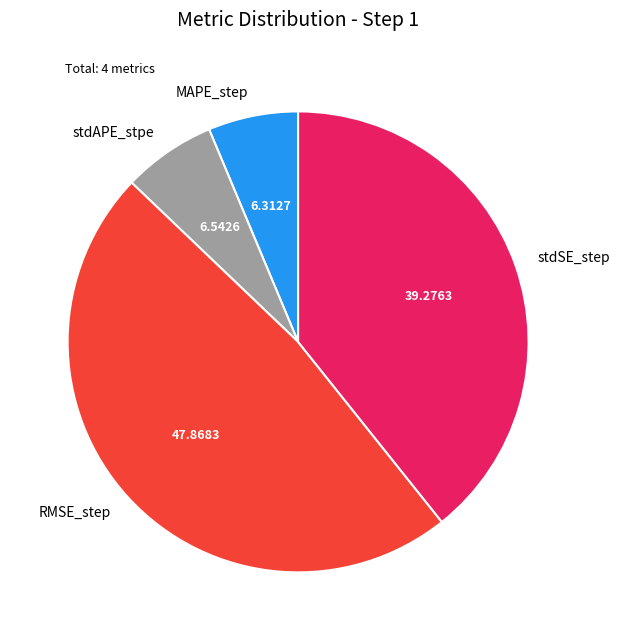

Is MAPE_step the majority of the pie?

No